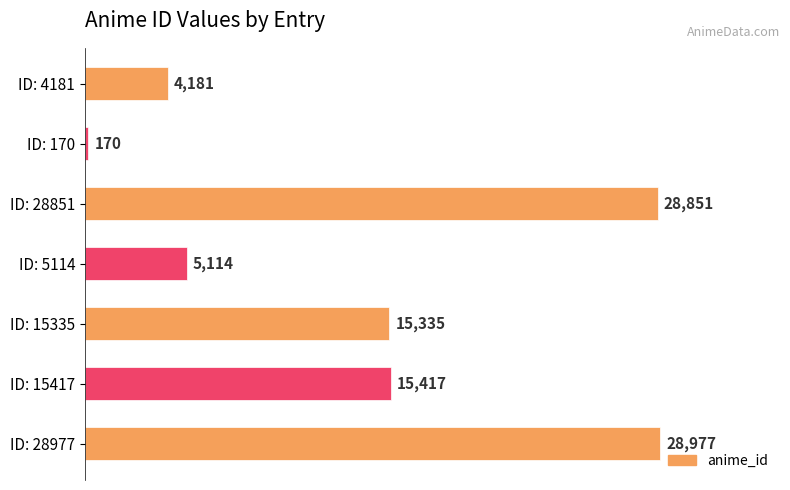

Reading bottom to top, extract all data points from this chart.

28977	15417	15335	5114	28851	170	4181